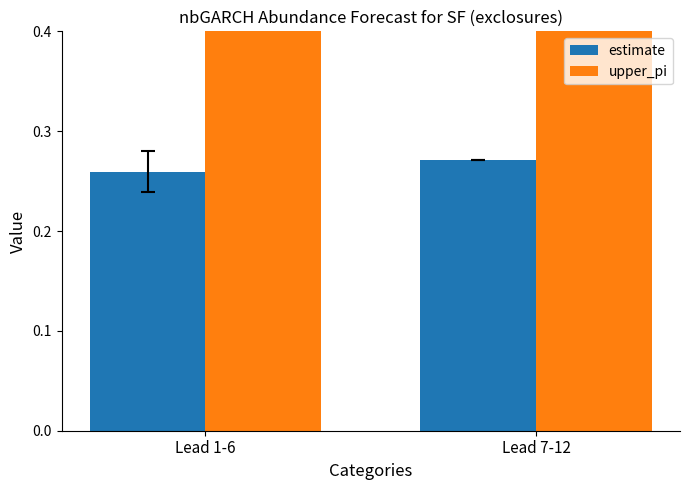

Count the estimate values in the range 0 to 1.

2